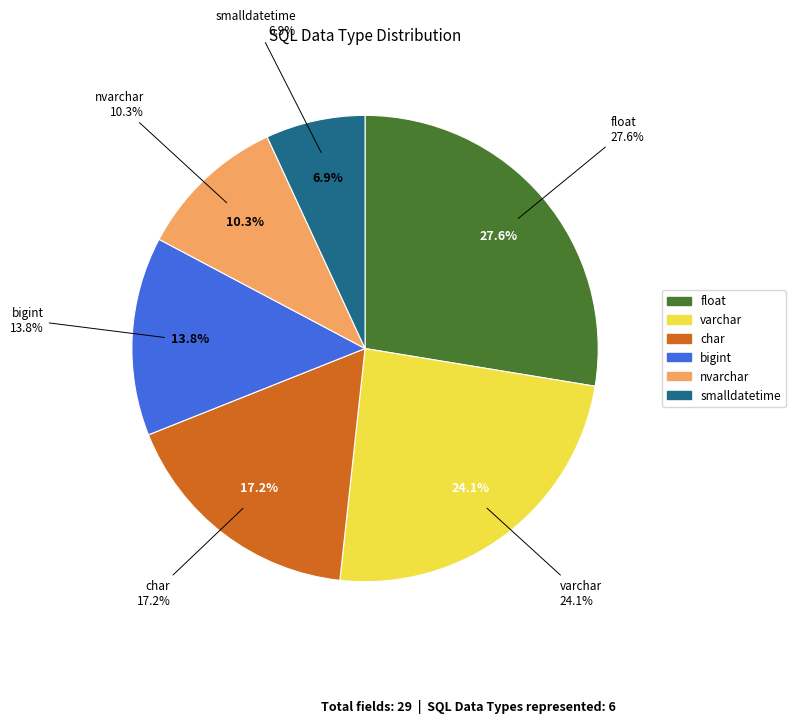

To the nearest percent, what is the combined percentage of char and bigint?

31%